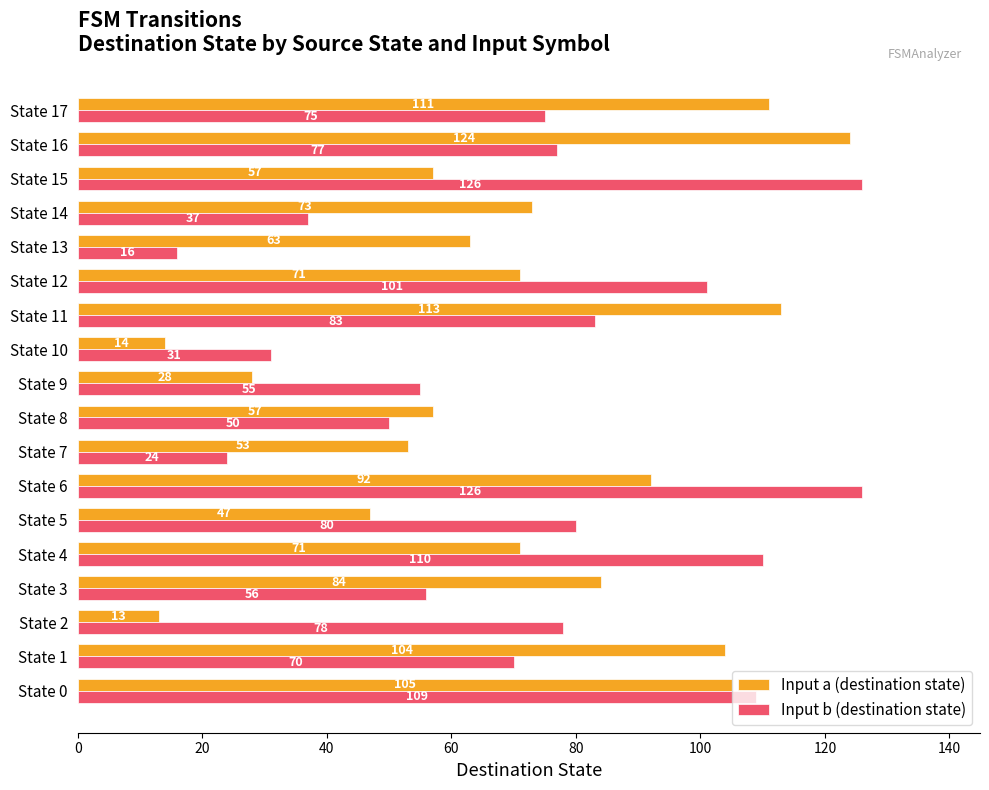

What is the lowest value of the Input b (destination state) series?

16